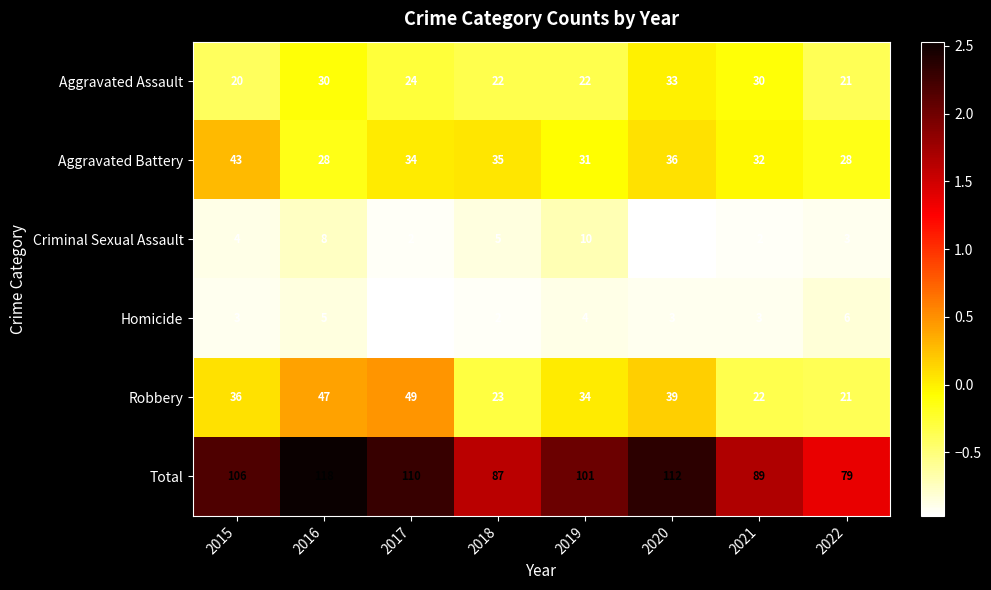

Rank the series at 2018 from highest to lowest value.

Total, Aggravated Battery, Robbery, Aggravated Assault, Criminal Sexual Assault, Homicide